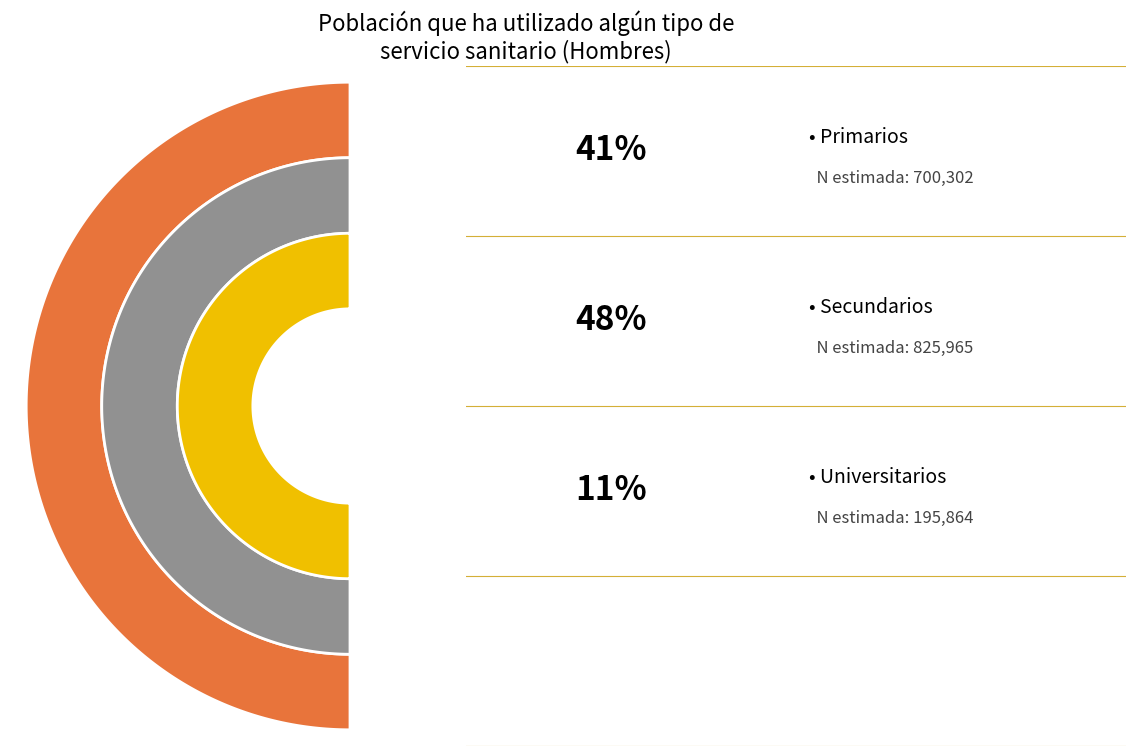

Is Secundarios the majority of the pie?

No